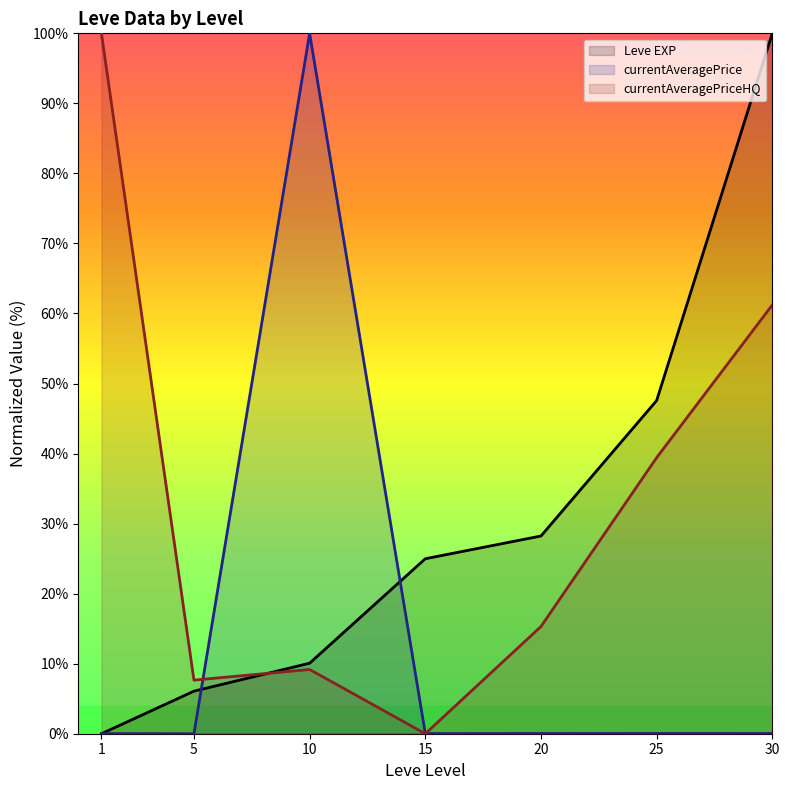

Count the number of categories in the chart.

7